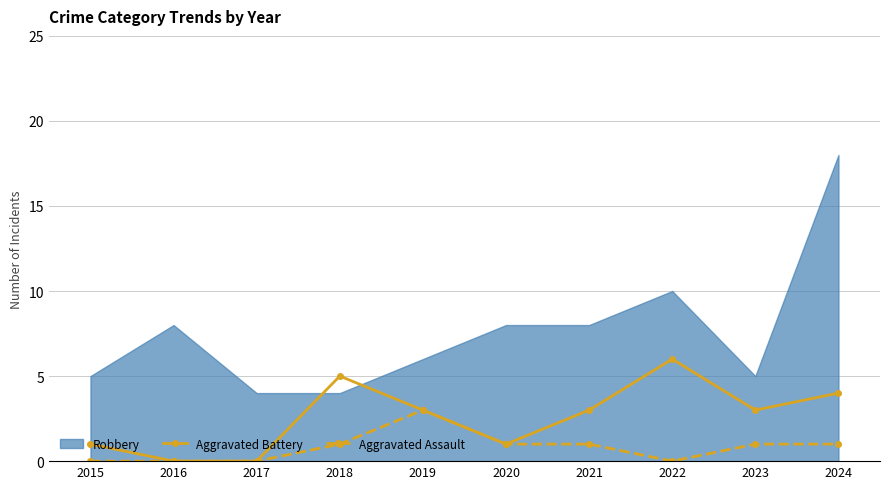

True or false: Aggravated Assault has more than 2 interior local peaks.

False